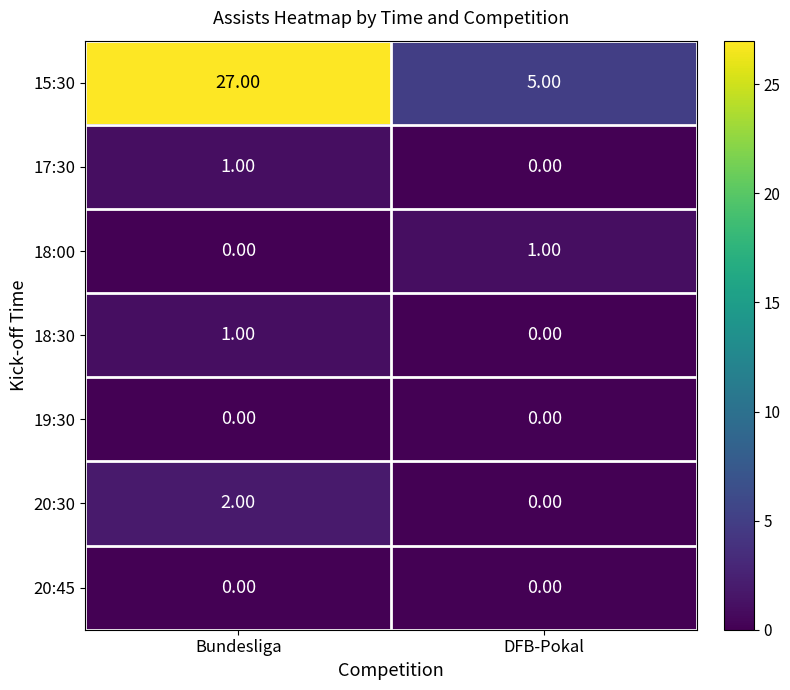

At which category does the chart reach its peak across all series?

Bundesliga